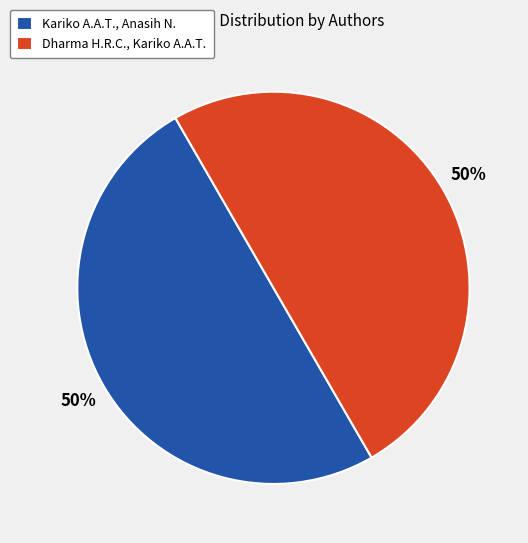

True or false: Kariko A.A.T., Anasih N. accounts for 43% of the total.

False